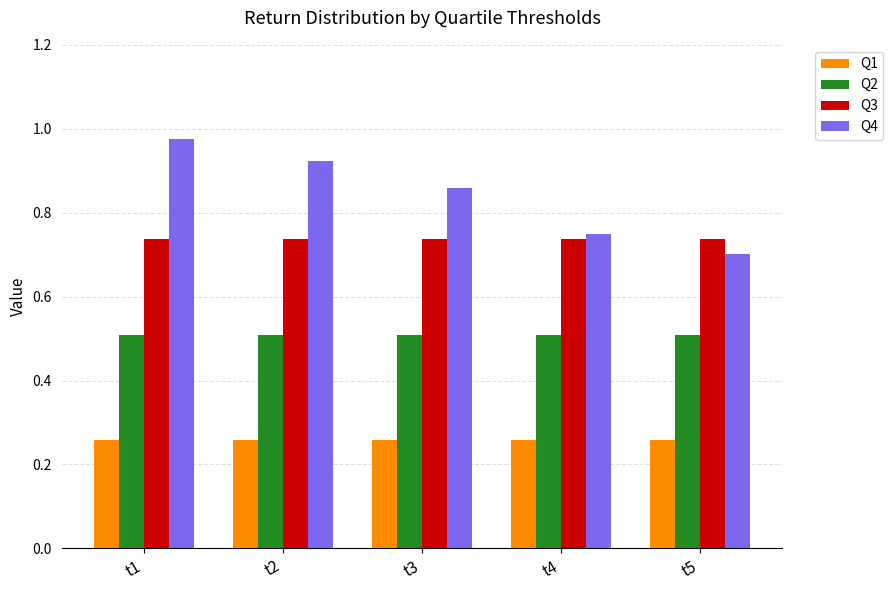

What is the difference between the highest and lowest values at t3?

0.6